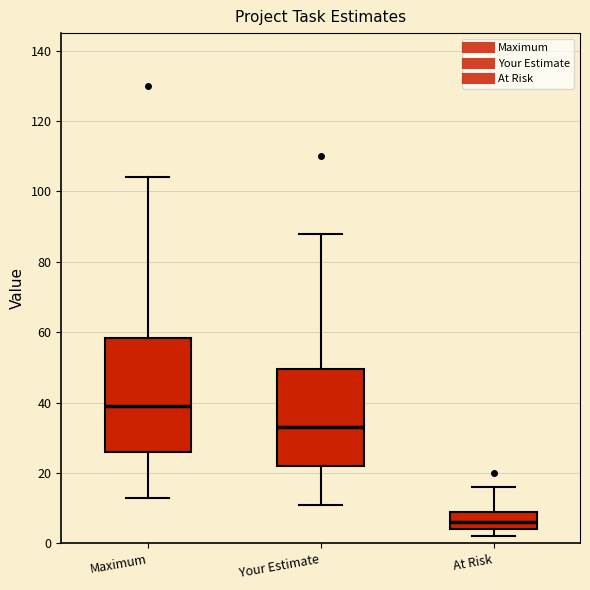

Reading left to right, transcribe this box plot: for each box, give where its median line is, the range the box spans, and where its two whiskers end, as read against the y-axis. The values are not printed on the chart, so give them approximately, as read against the axis.

Maximum: median 40, box 26 to 58, whiskers 14 to 104
Your Estimate: median 34, box 22 to 50, whiskers 12 to 88
At Risk: median 6, box 4 to 8, whiskers 2 to 16